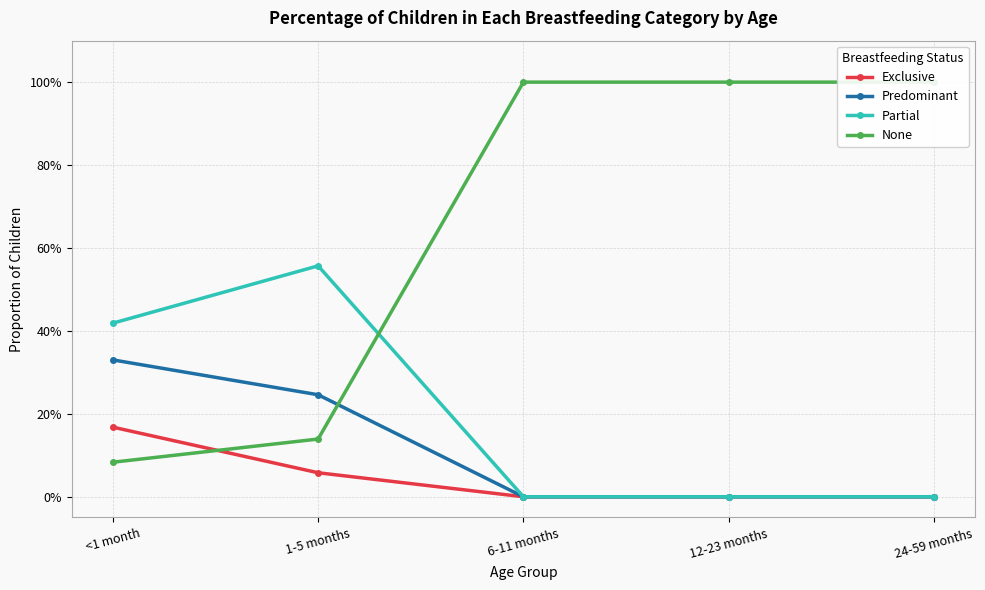

What is the average value of the None series?

0.6